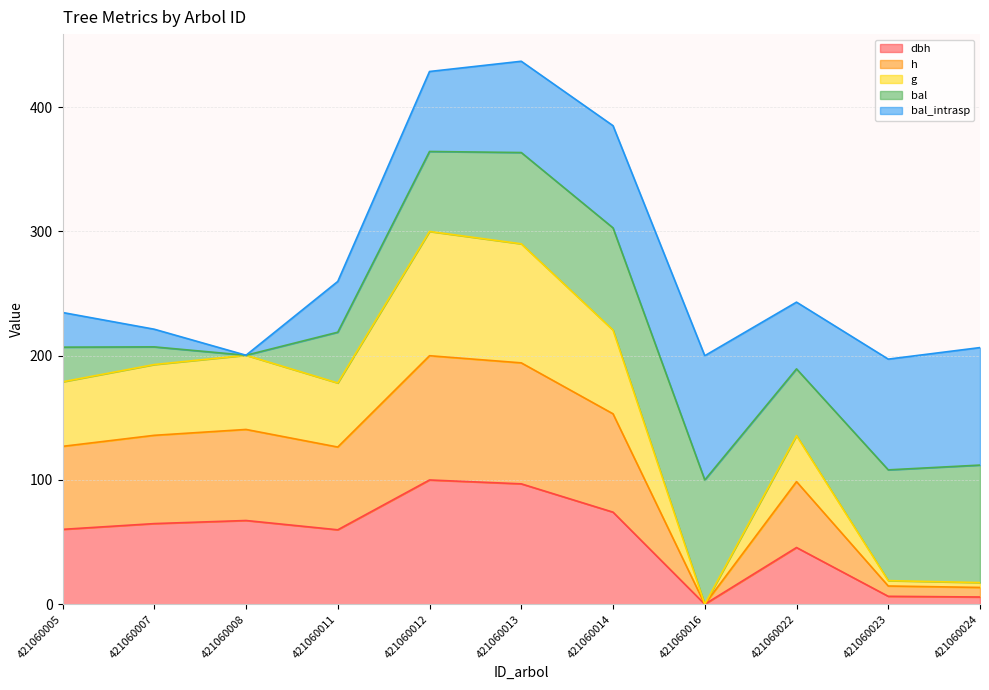

Which category has the highest value across all series?

421060012